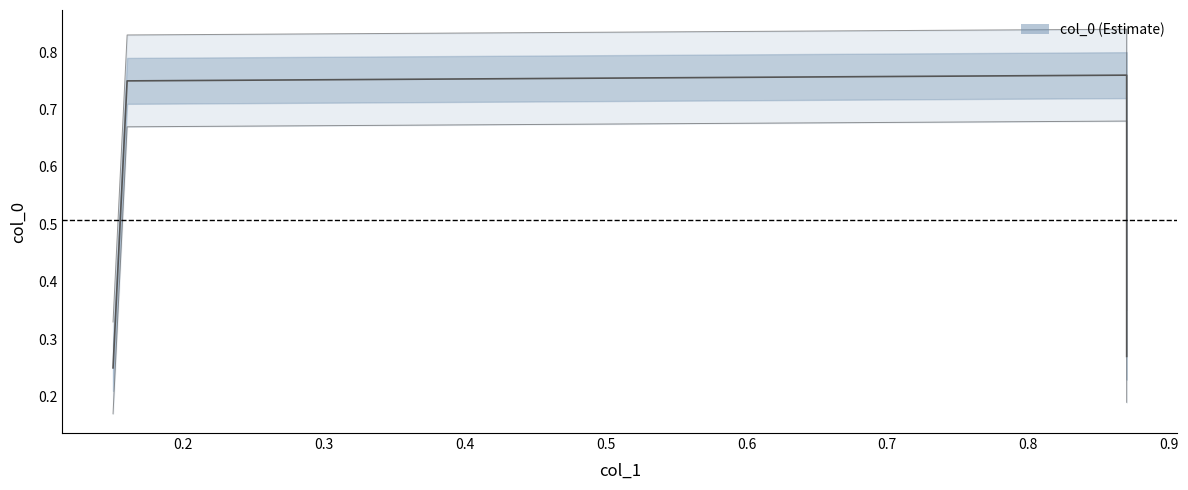

What is the difference between the second highest and minimum values?

0.5